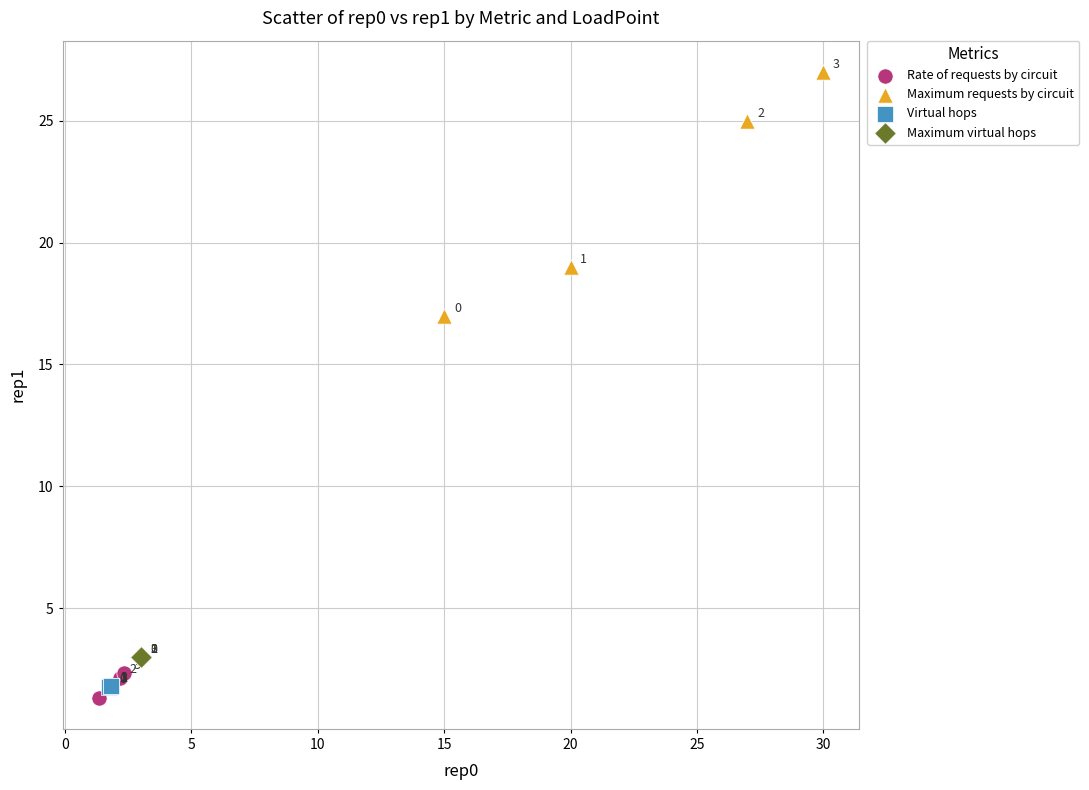

Which series contains the lowest Y value?

Rate of requests by circuit